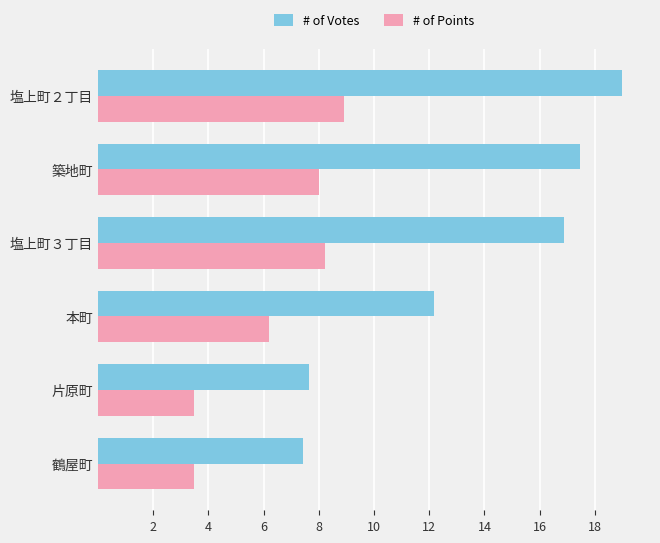

Where is # of Votes nearest to the value 13?

本町